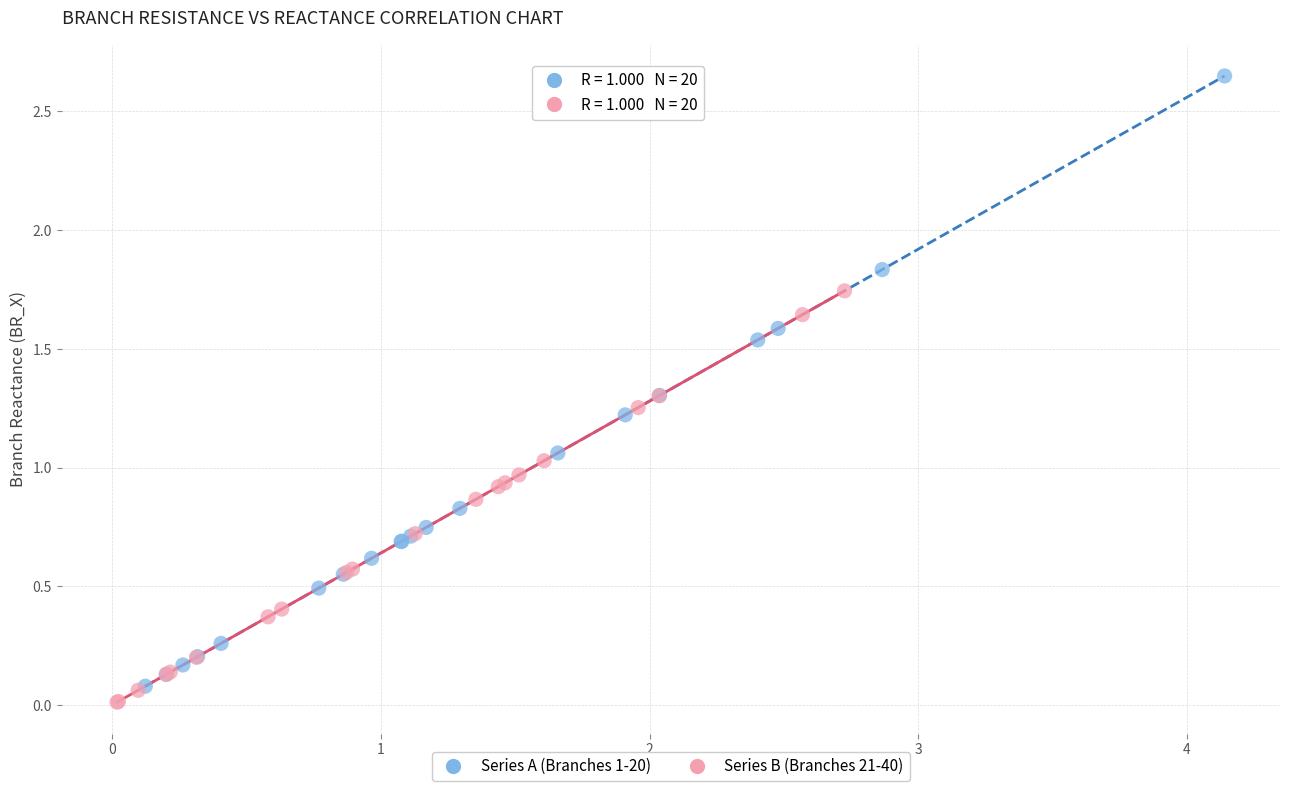

Which series reaches the maximum Y coordinate?

Series A (Branches 1-20)